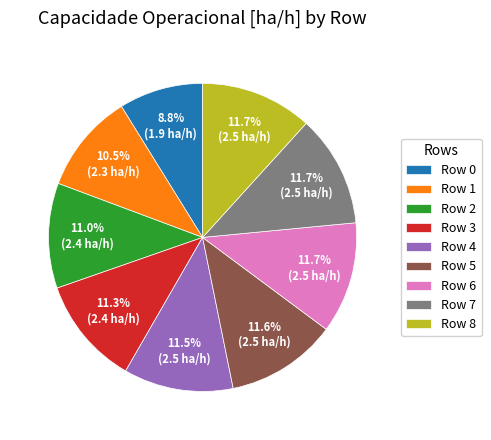

Does any single category account for the majority?

No